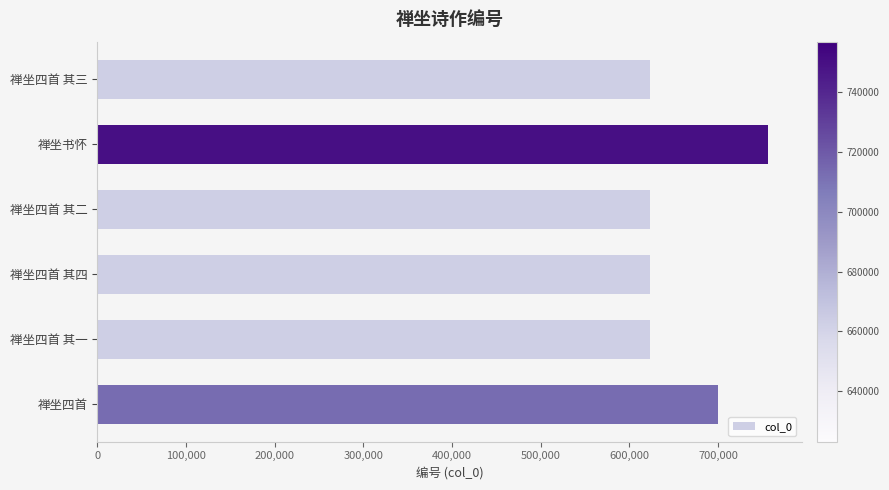

What is the ratio of the value at 禅坐四首 其三 to the value at 禅坐四首 其二?

1.0